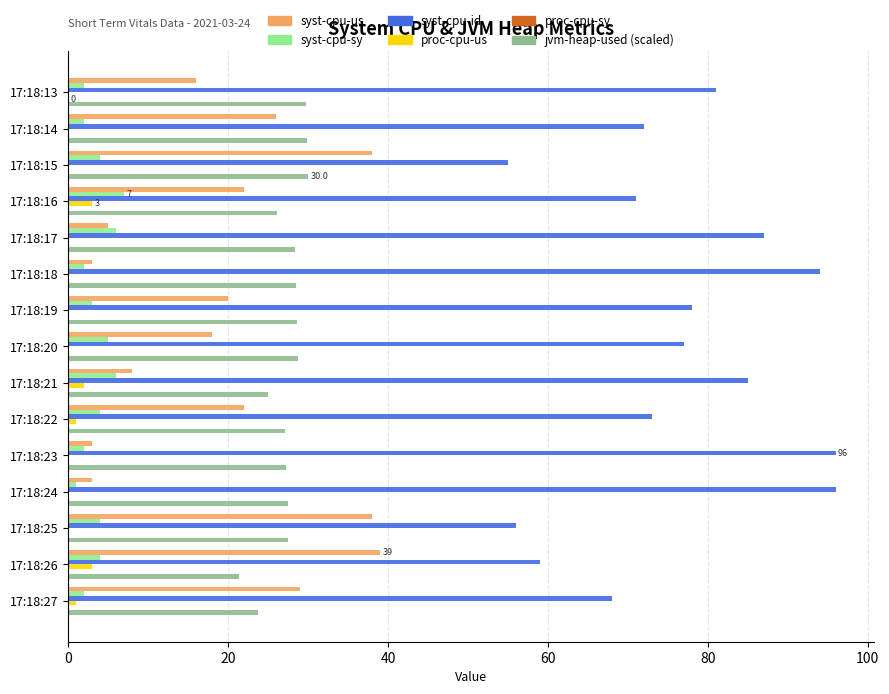

What is the sum of all syst-cpu-sy values?

54.0